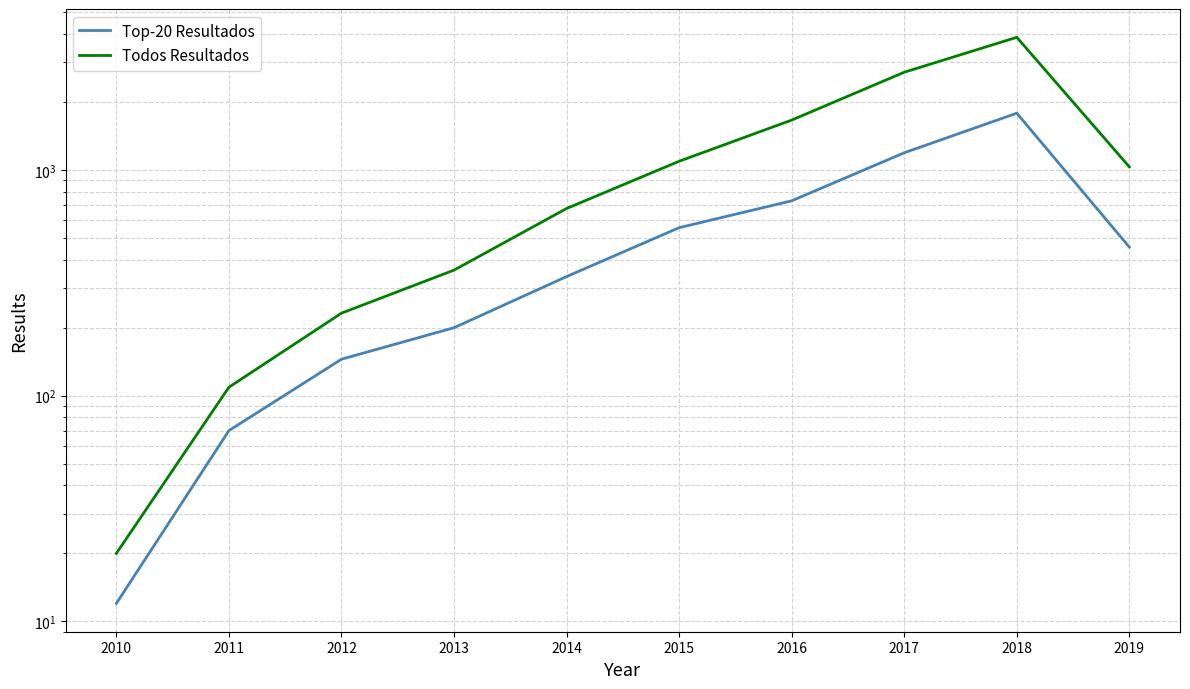

What is the maximum value shown in the chart?

3872